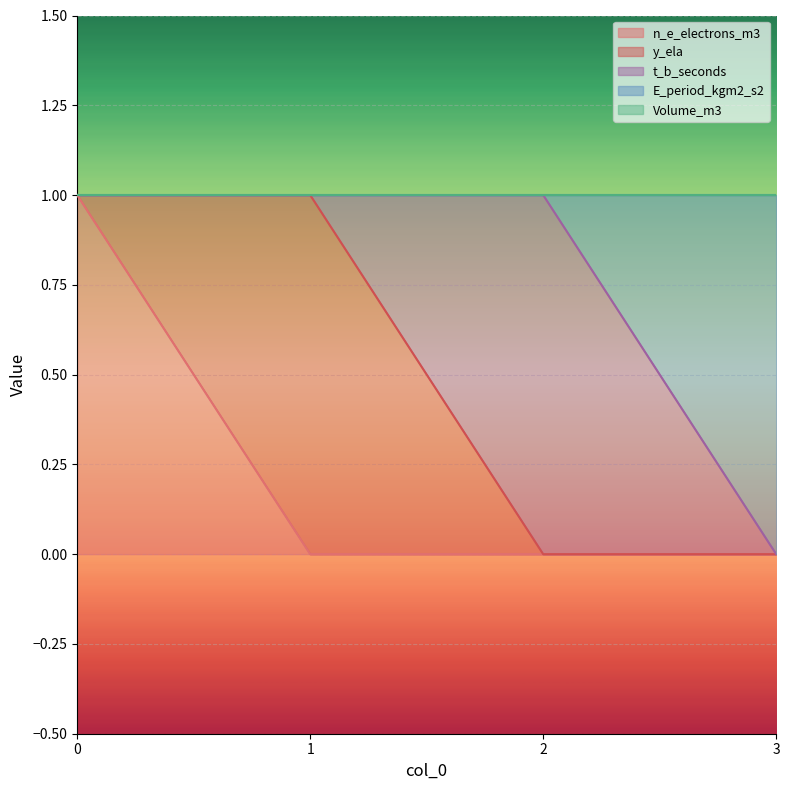

How many values in the n_e_electrons_m3 series exceed 0?

1